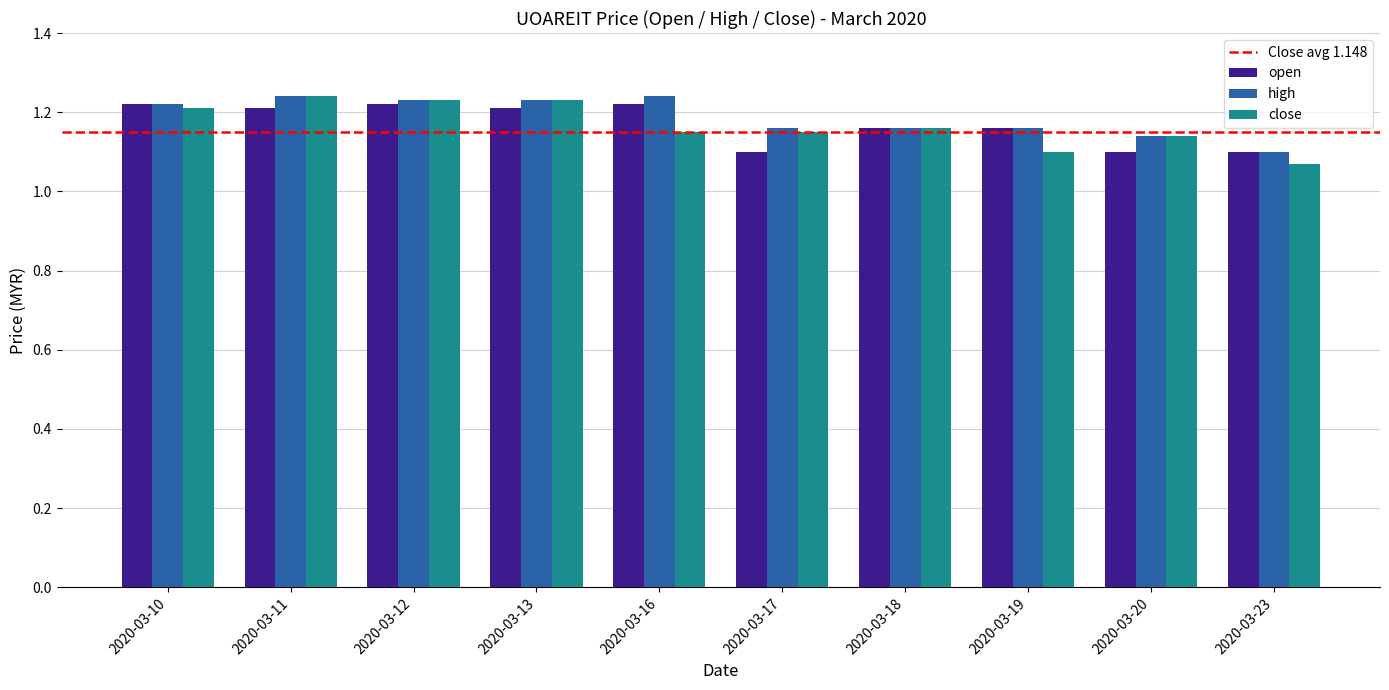

Which series has the largest range (max minus min)?

close